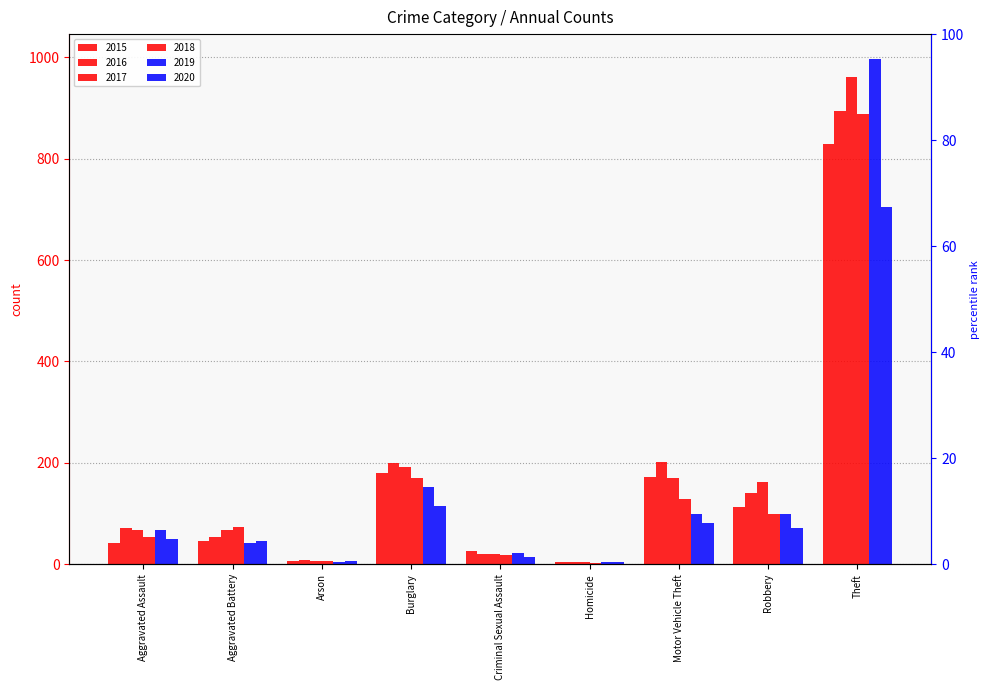

What is the label of the 4th bar from the right?

Homicide